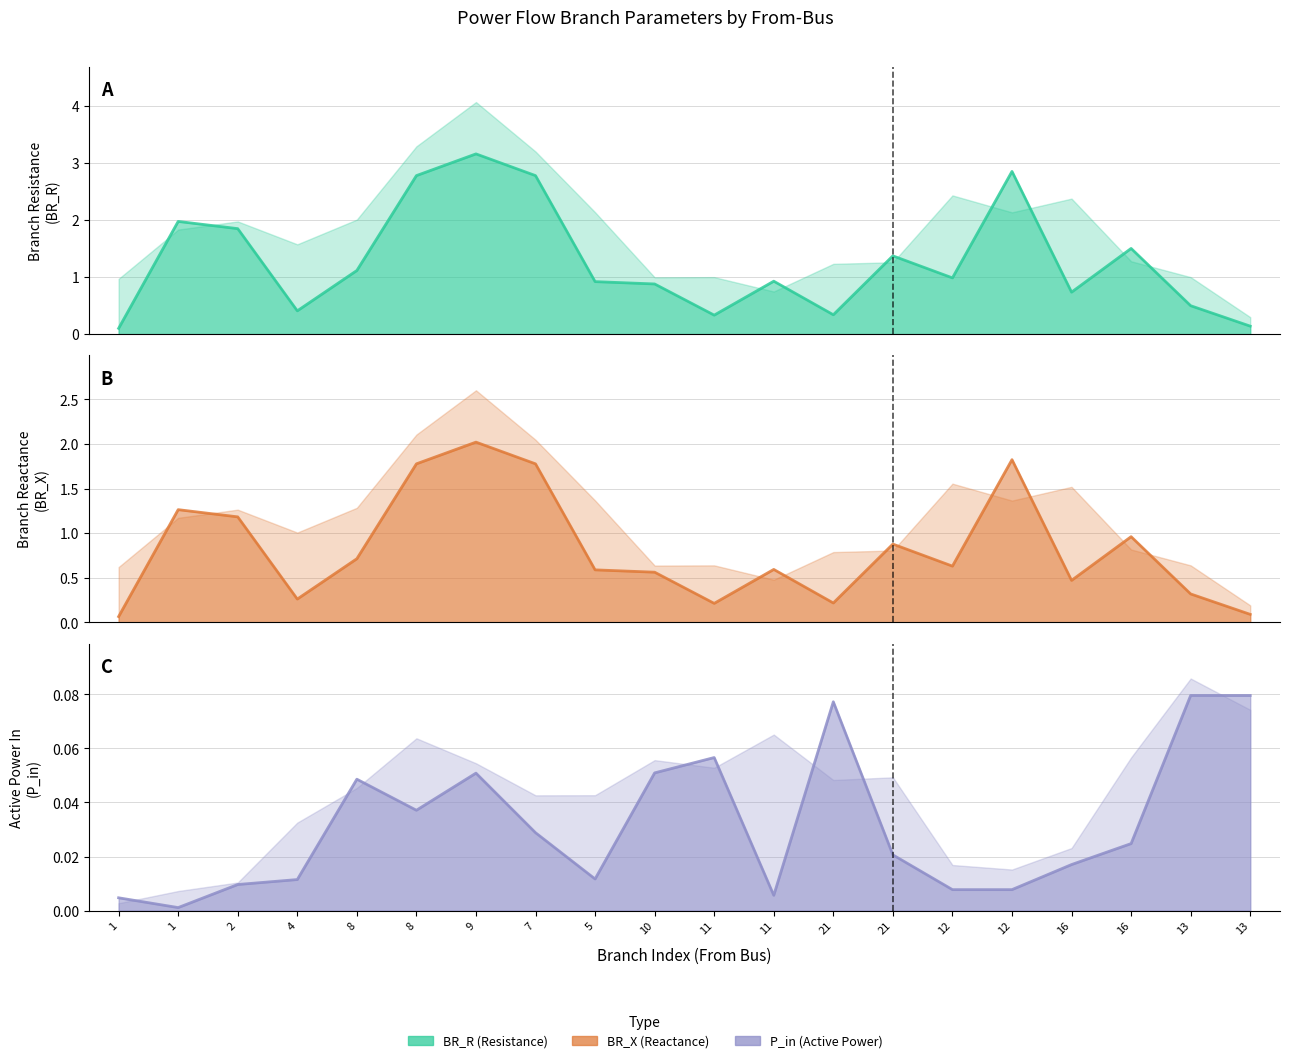

What is the spread (max minus min) of values at 13?

0.4